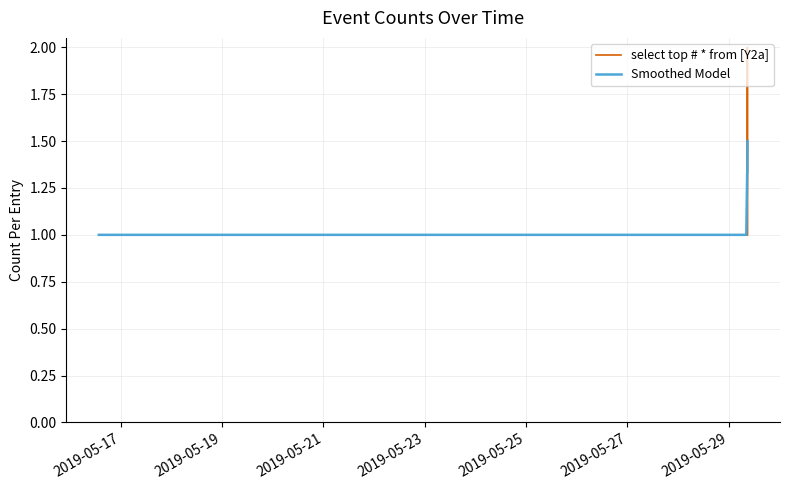

Which series has the largest range (max minus min)?

select top # * from [Y2a]